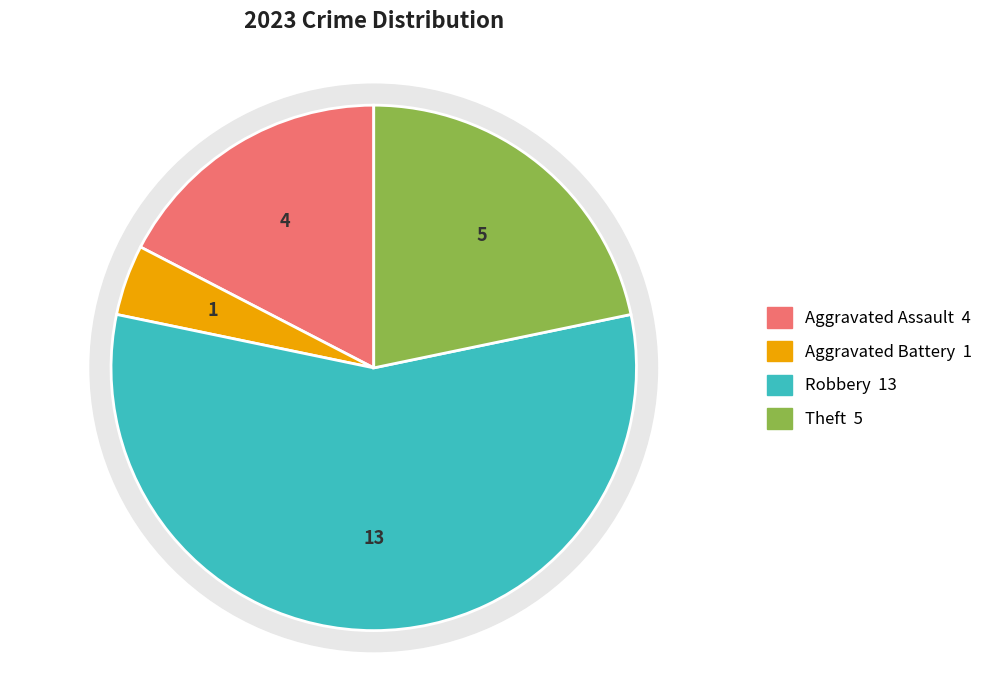

To the nearest percent, what is the difference between the Aggravated Battery and Theft slice percentages?

17%